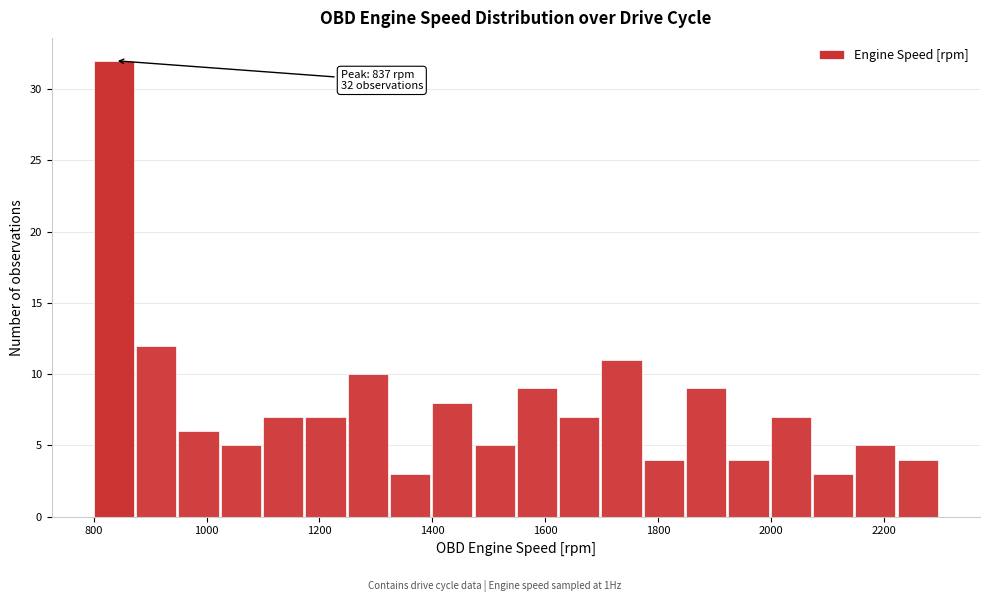

Around what value on the x-axis is the tallest bar? Give the approximate position of its centre, as read against the axis.

840